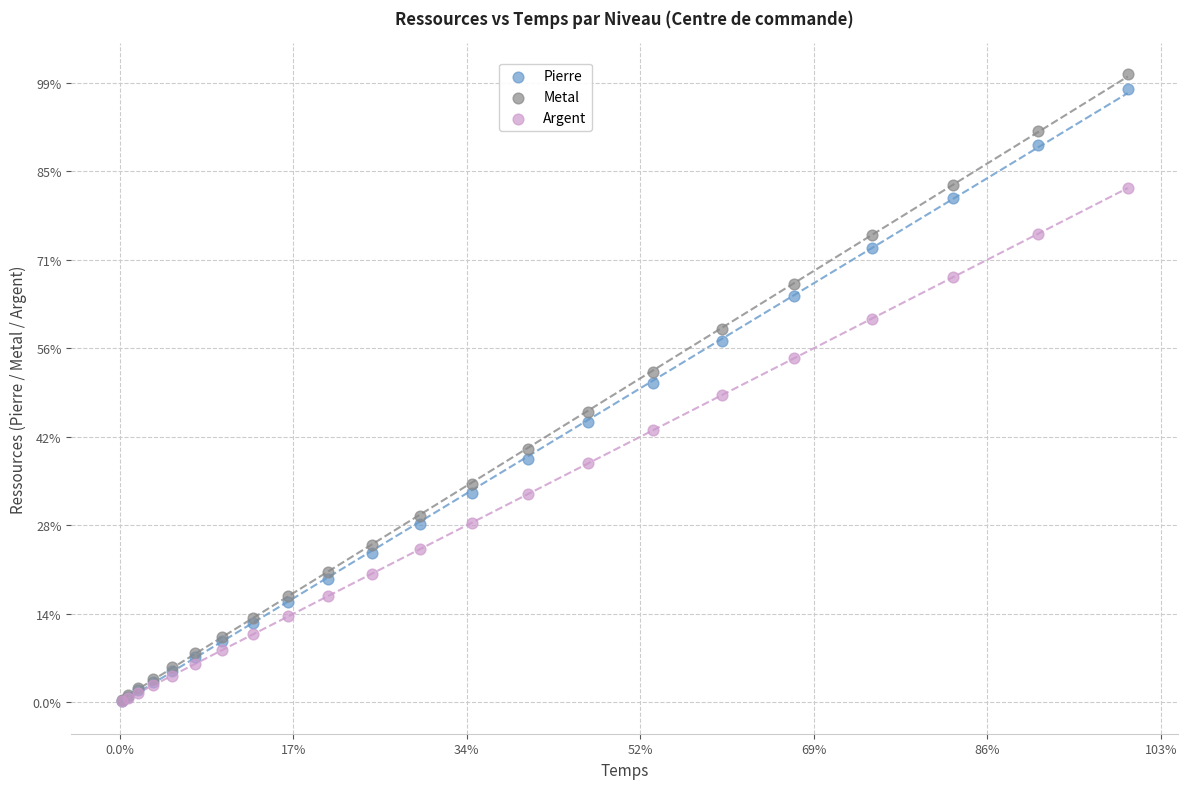

Which series has the widest spread of Y values?

Metal